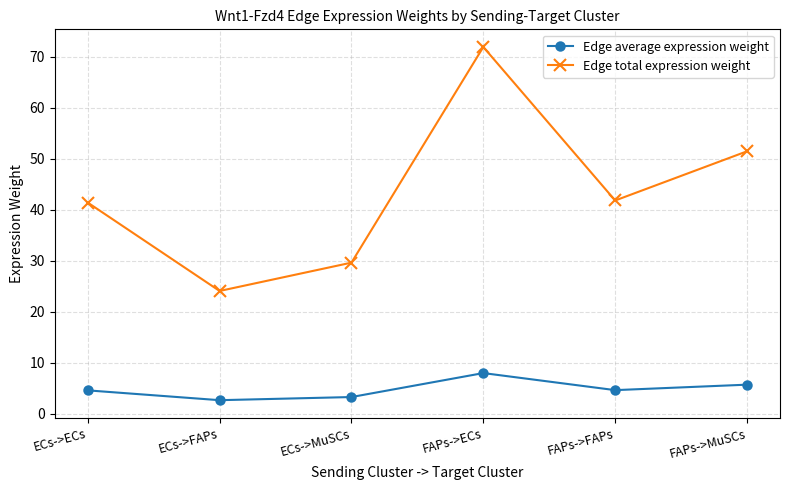

What is the total value across all series at FAPs->ECs?

79.9